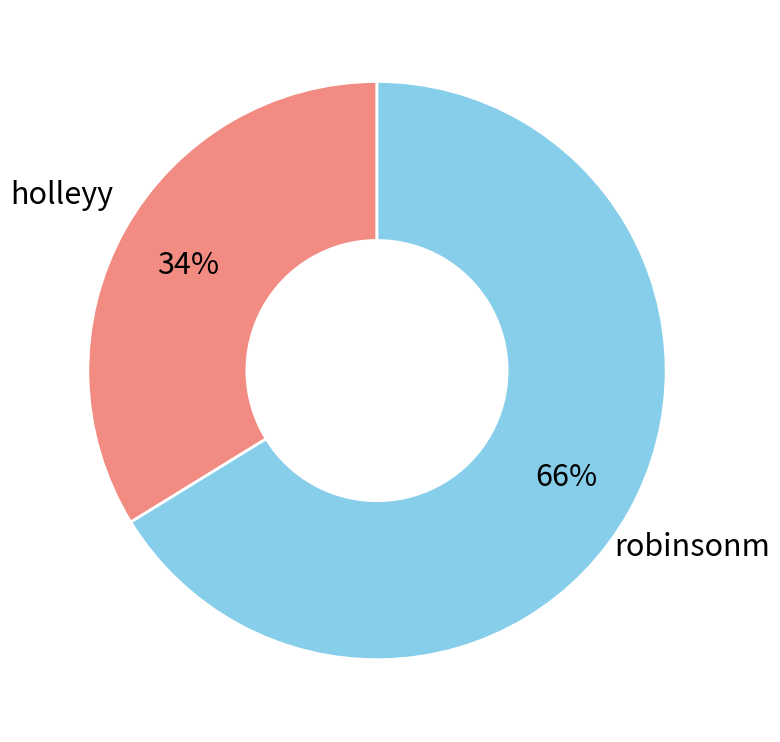

Is there a majority slice in this chart?

Yes